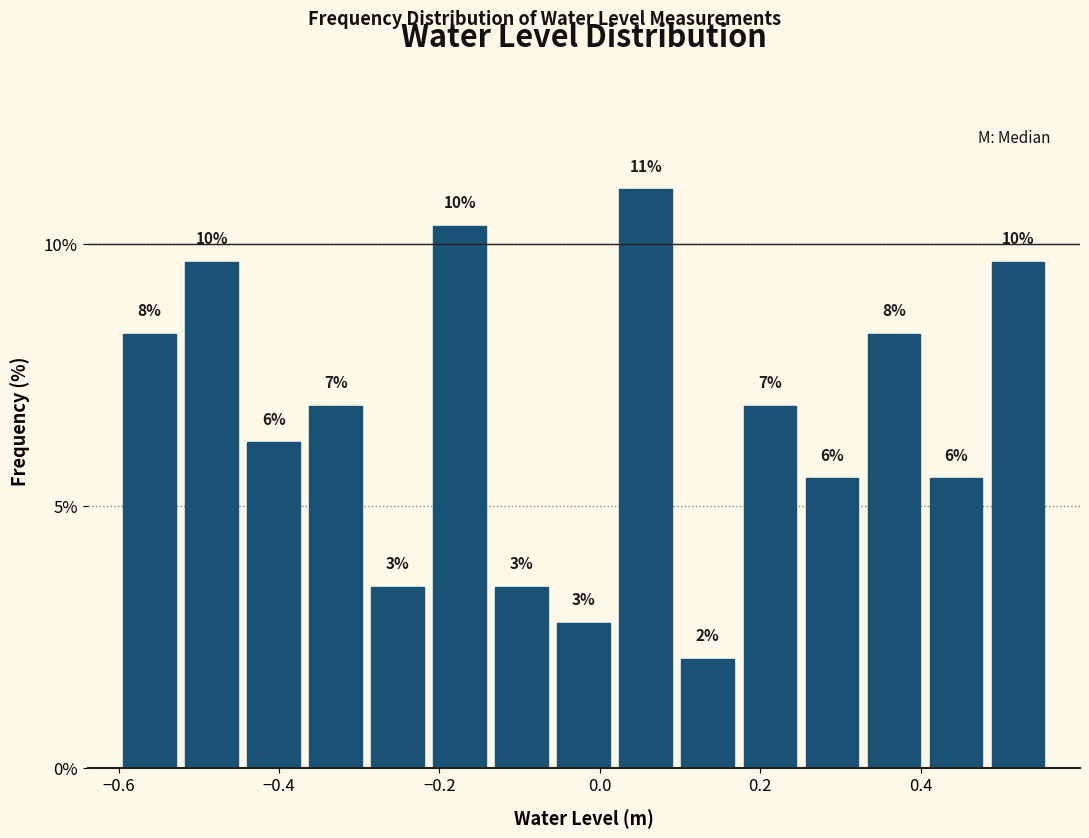

Around what value on the x-axis is the tallest bar? Give the approximate position of its centre, as read against the axis.

0.06